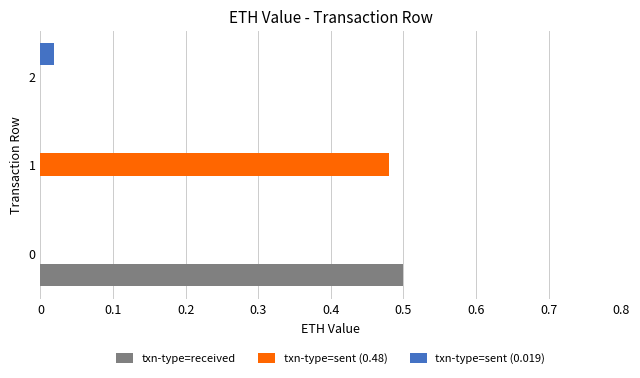

How many data points does each series have?

3